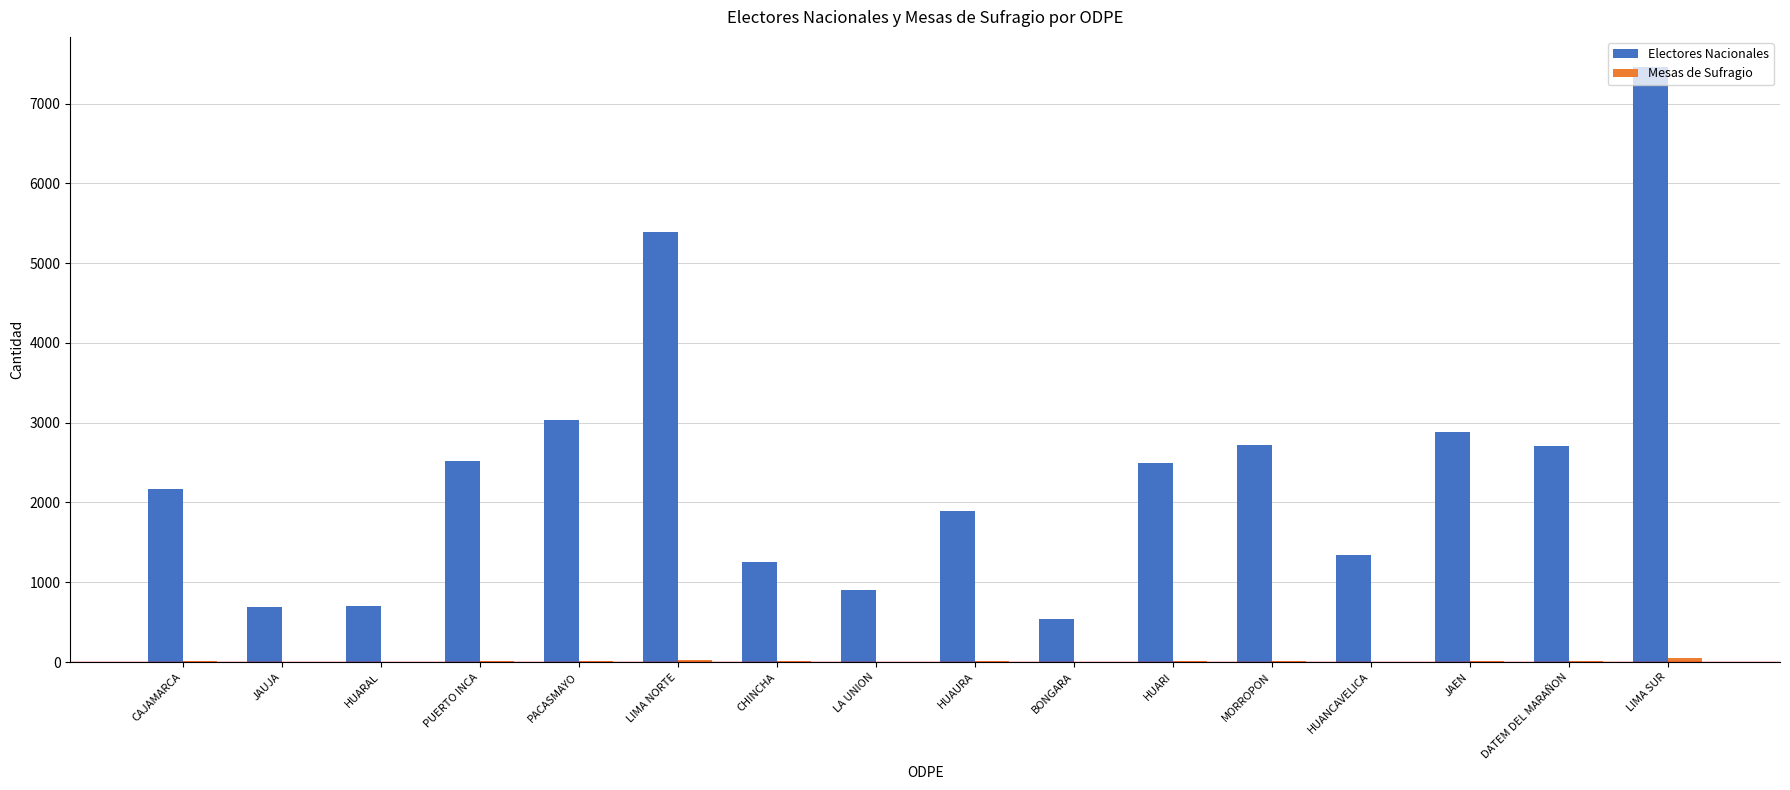

At which category does the chart reach its peak across all series?

LIMA SUR